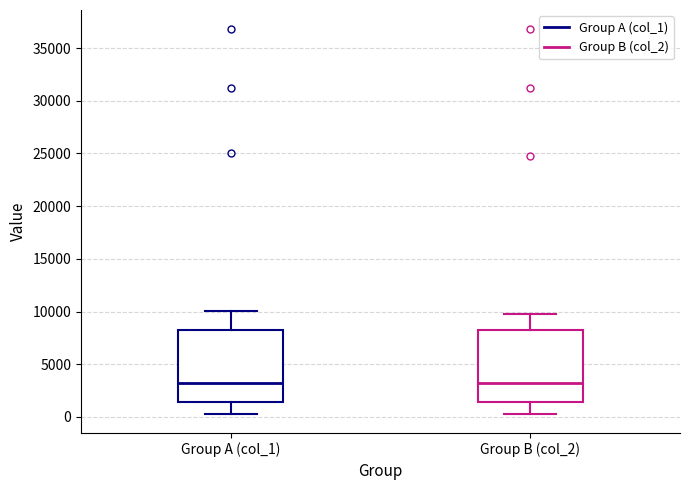

Where does the median line of the box for Group B (col_2) sit on the y-axis? The values are not printed on the chart, so give them approximately, as read against the axis.

3000